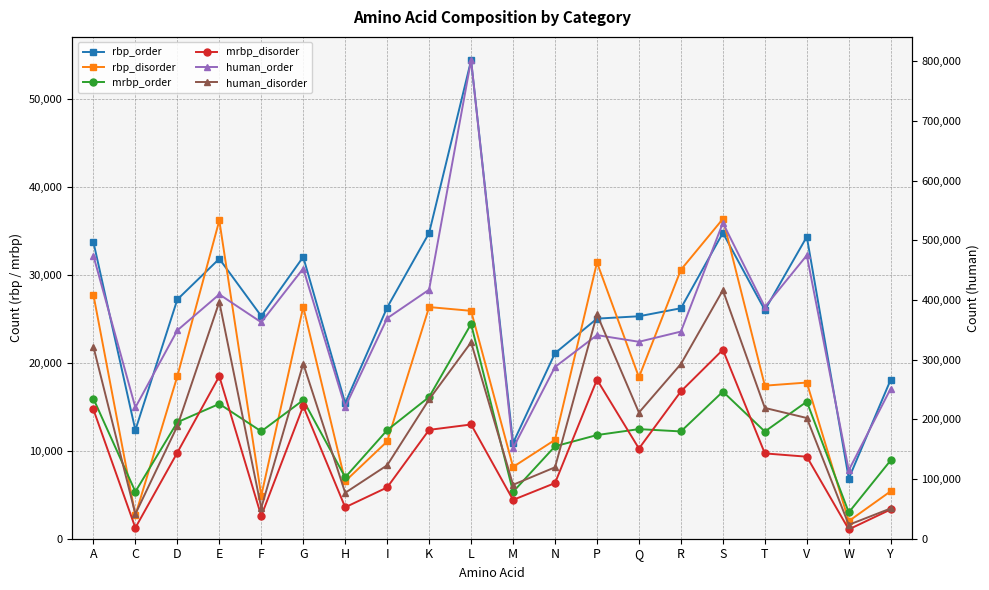

What is the label of the 10th point from the right?

M